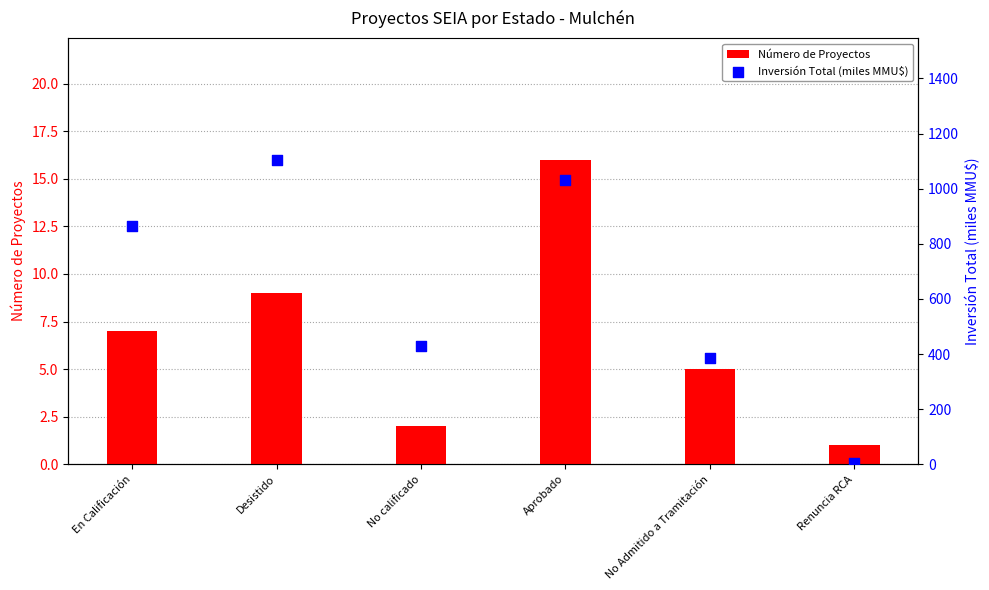

What is the total value across all series at No calificado?

433.0